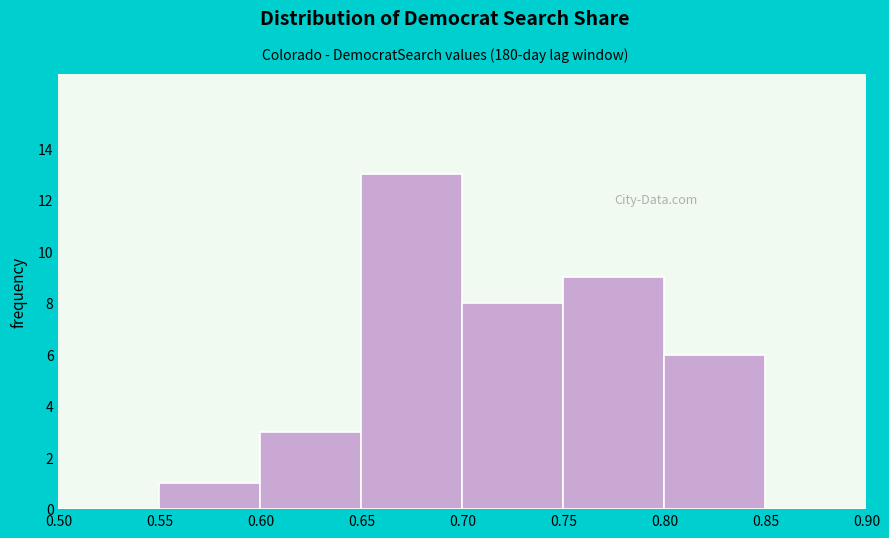

Reading left to right, list every bar in this chart as the range it spans on the x-axis followed by its height. The values are not printed on the chart, so give them approximately, as read against the axis.

0.50 to 0.55: 0
0.55 to 0.60: 1
0.60 to 0.65: 3
0.65 to 0.70: 13
0.70 to 0.75: 8
0.75 to 0.80: 9
0.80 to 0.85: 6
0.85 to 0.90: 0